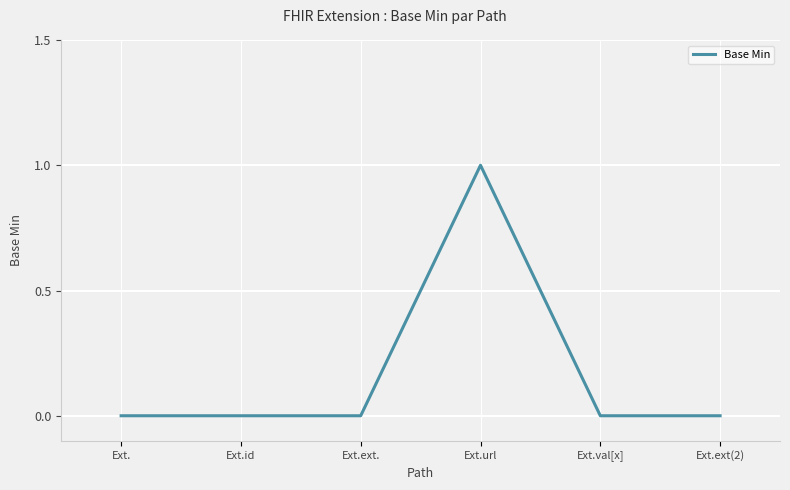

What is the sum of all values?

1